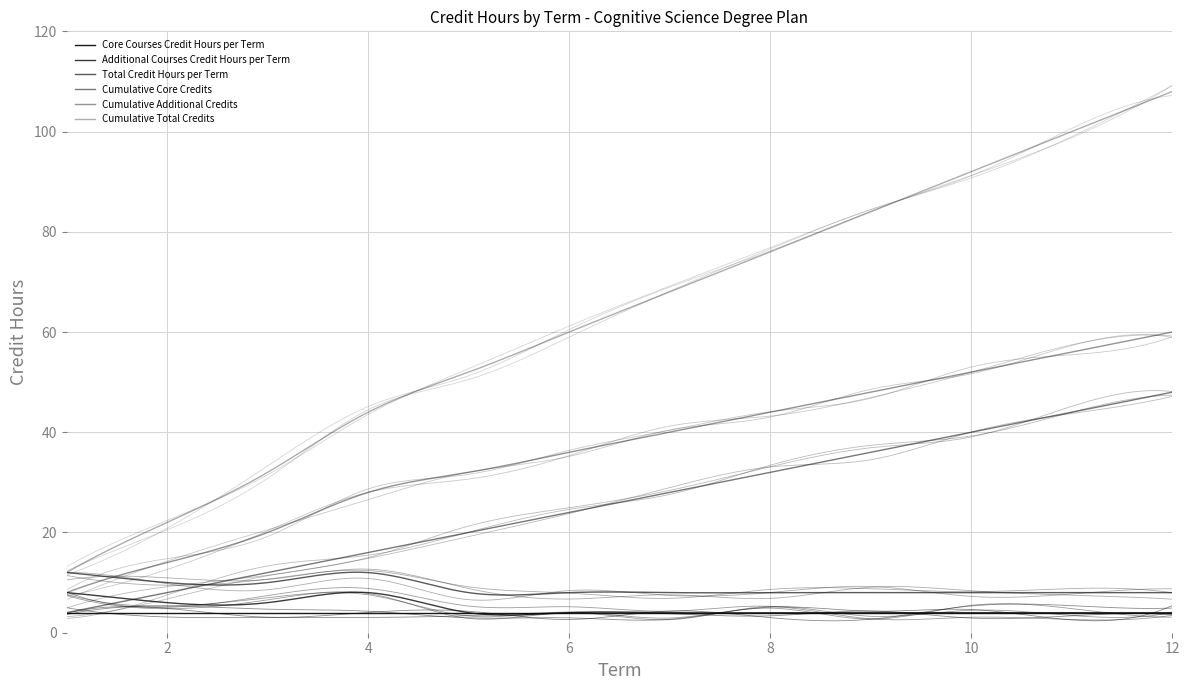

Where does the Cumulative Total Credits series first go above 68?

8